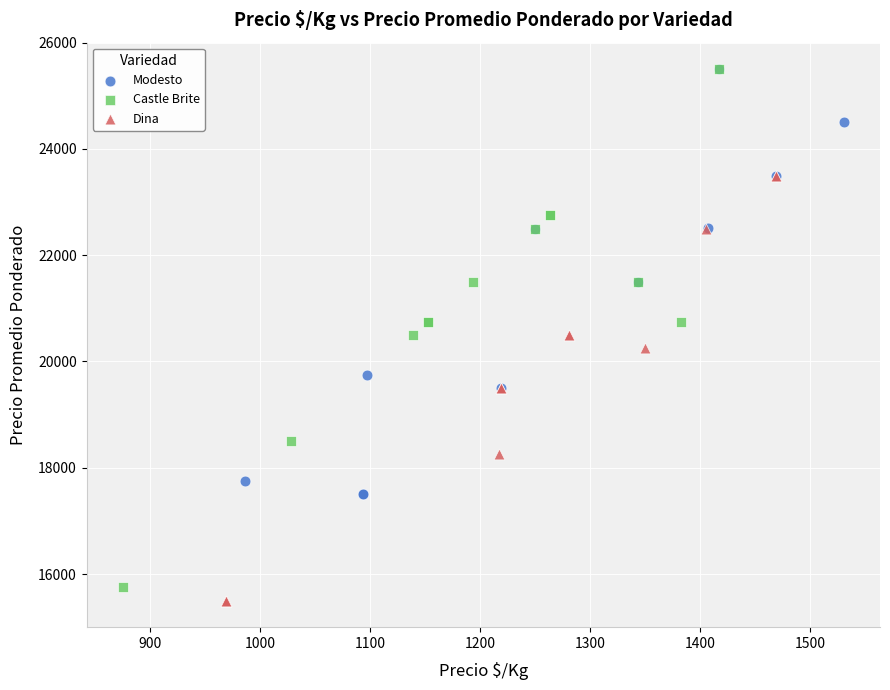

Which series has the largest Y range (max minus min)?

Castle Brite